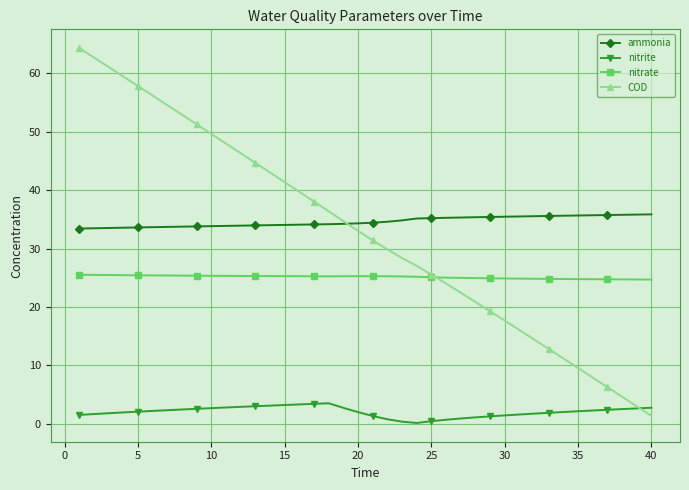

What is the value of the COD point at the 24th from the left?

27.1